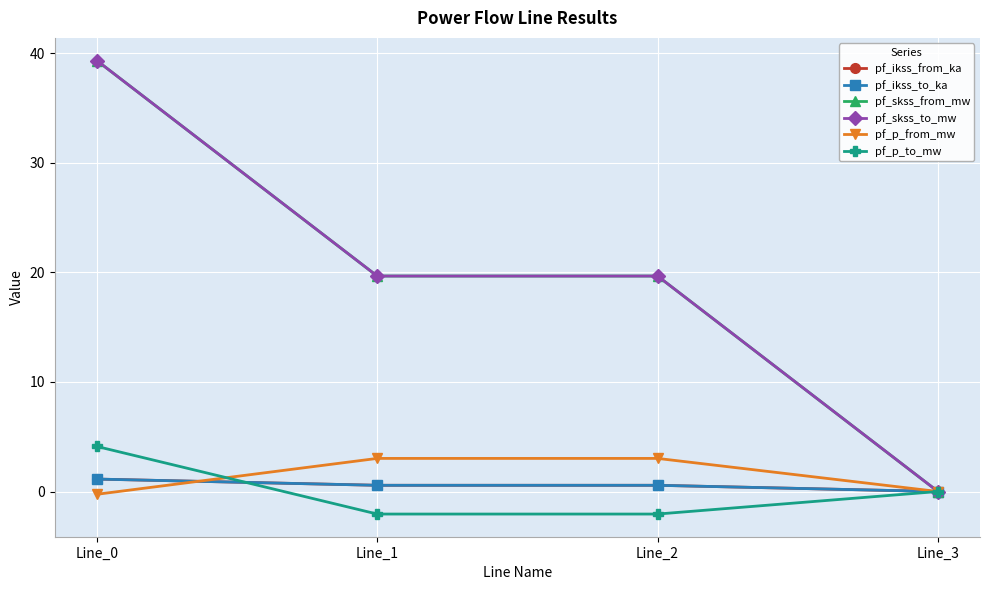

Between Line_2 and Line_1, which is larger?

Line_2